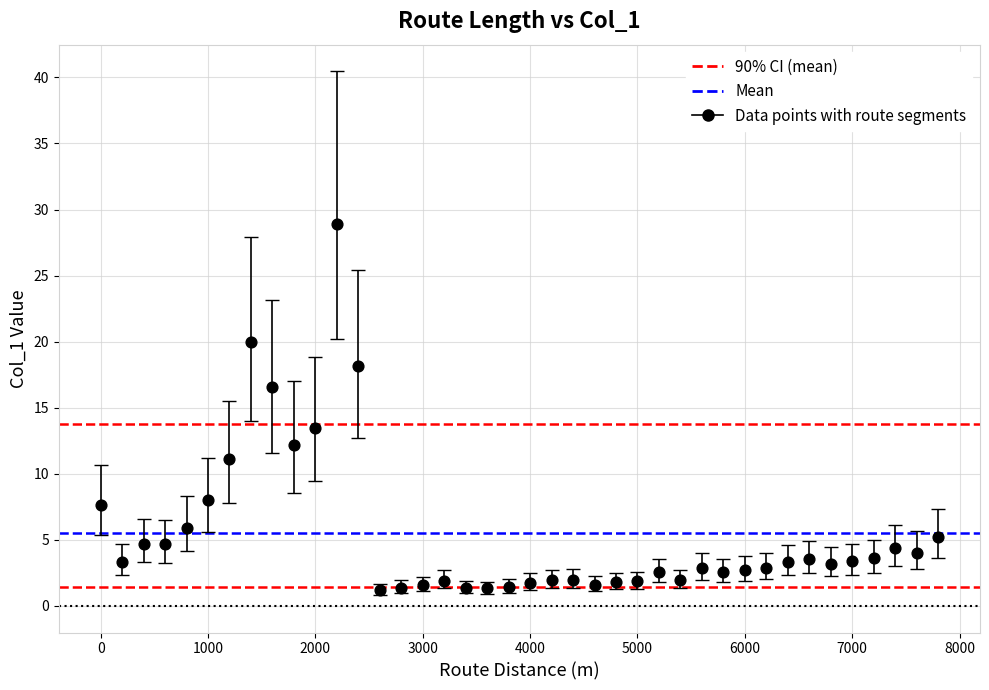

What is the range of Y values (max minus min)?

27.7